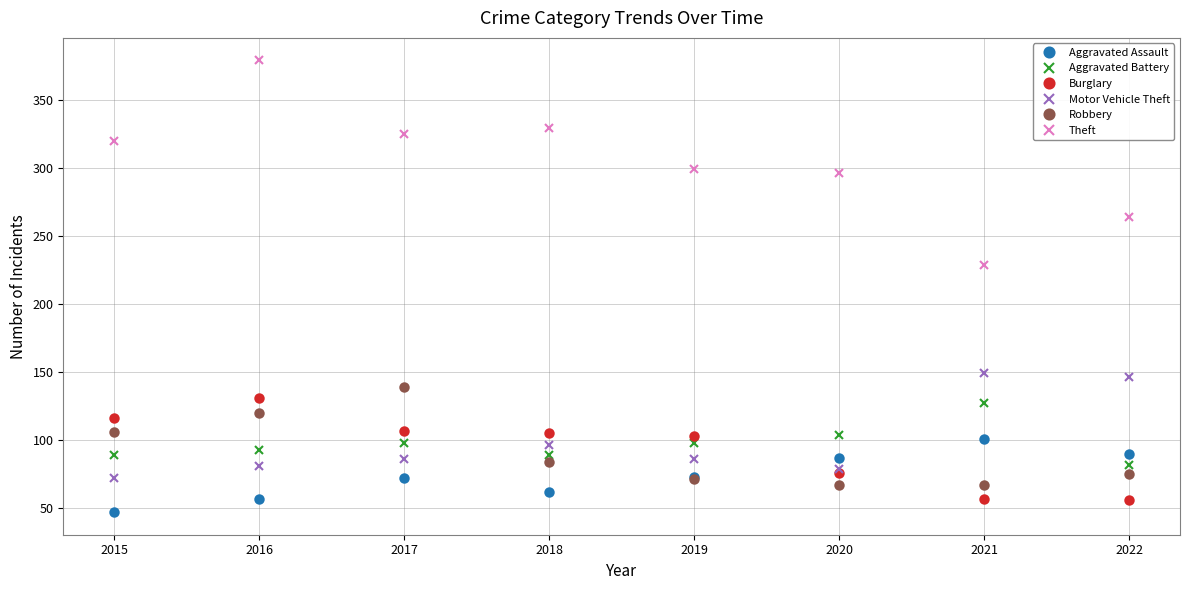

Where is the first local maximum for Aggravated Assault?

2017